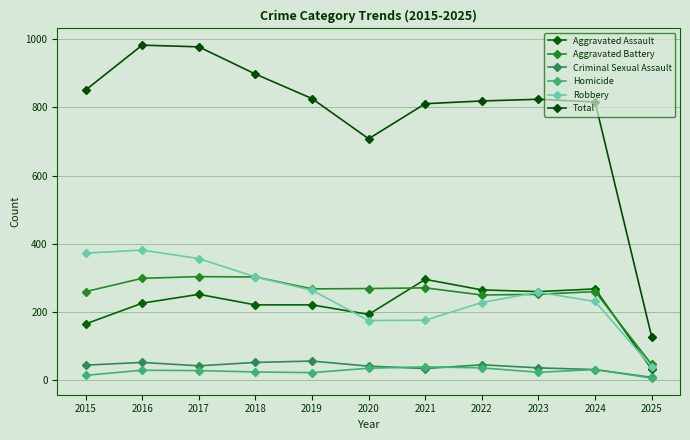

At which category is the sum across all series the highest?

2016